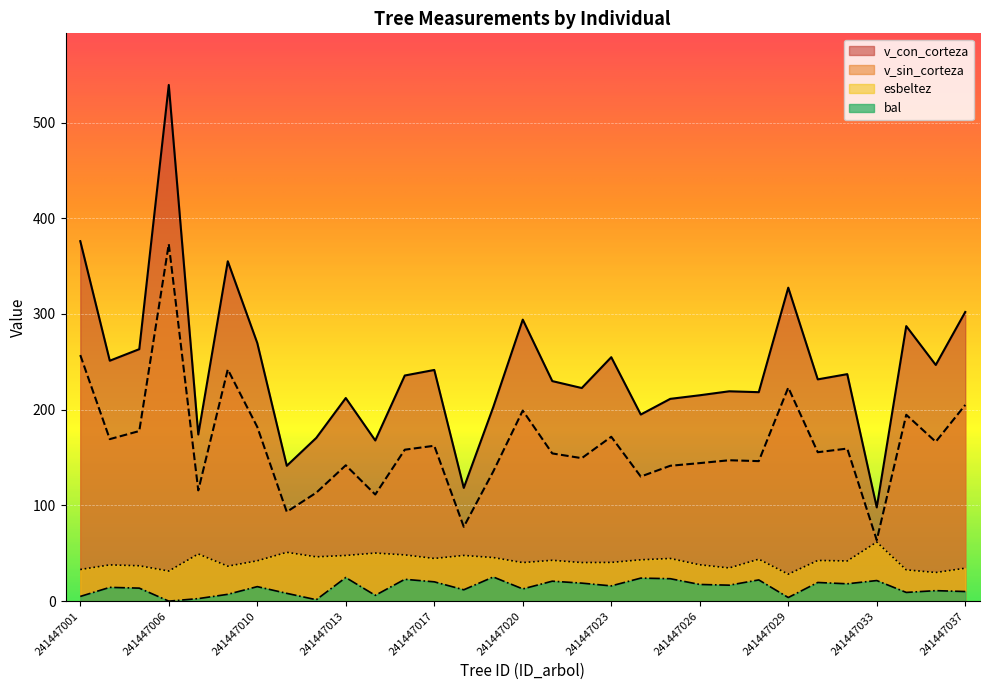

Rank the series by their maximum value, from lowest to highest.

bal, esbeltez, v_sin_corteza, v_con_corteza